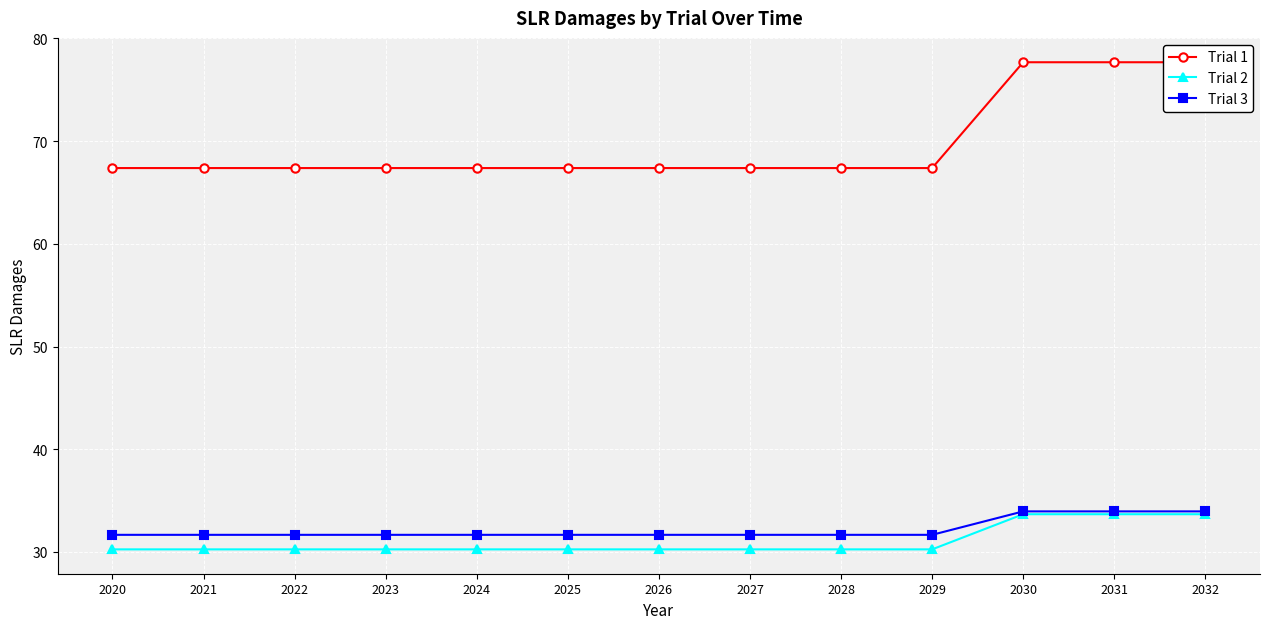

True or false: Trial 1 and Trial 2 intersect in this chart.

False